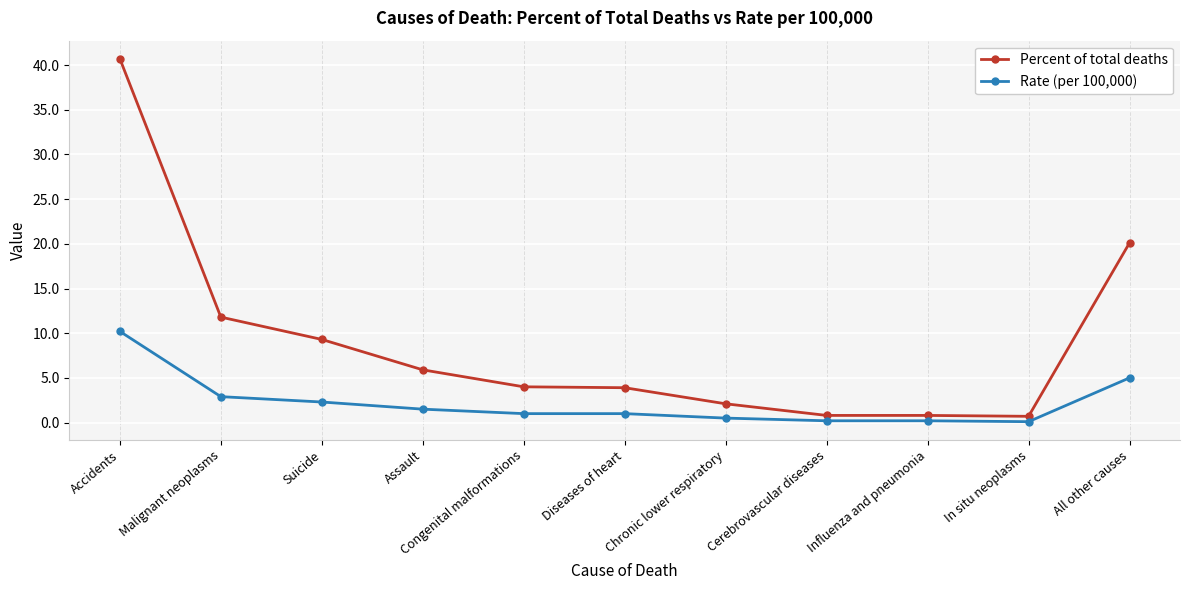

What is the minimum value for Percent of total deaths?

0.7